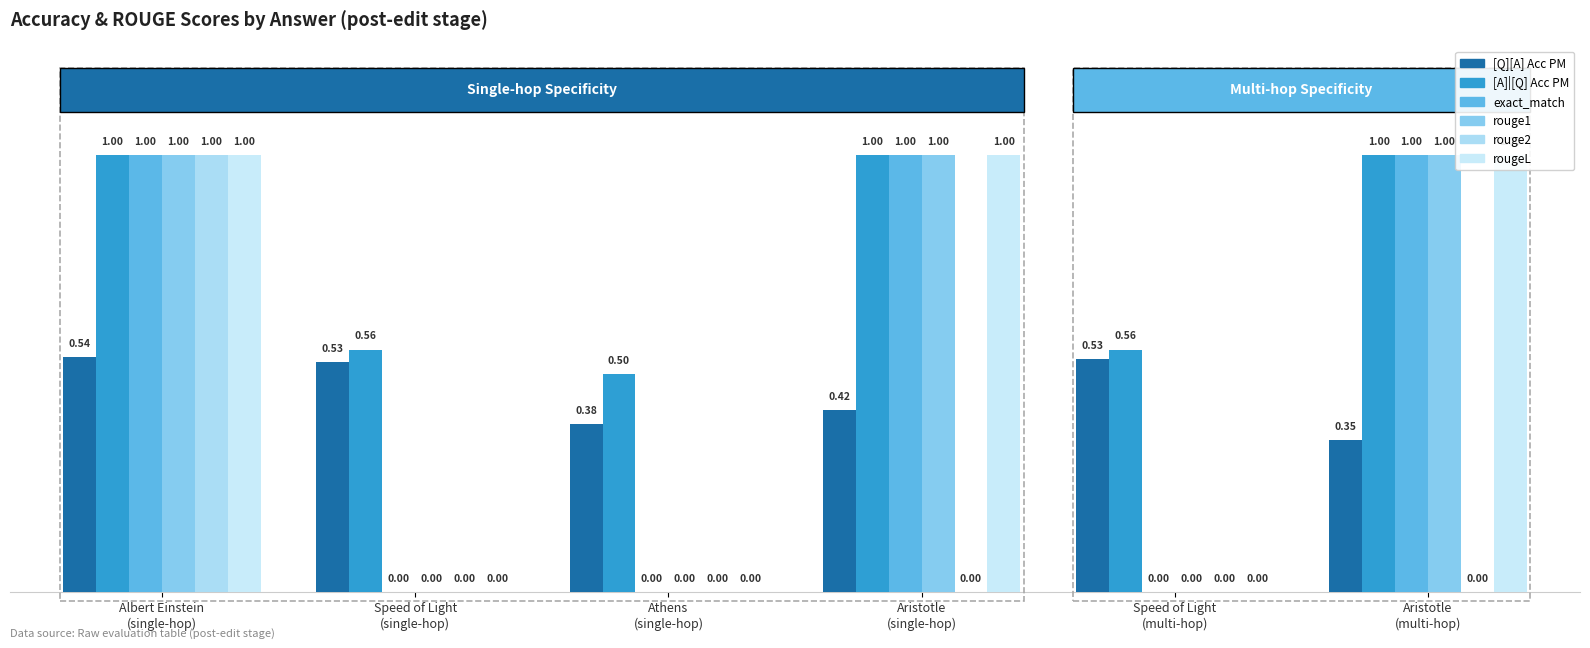

True or false: [A]|[Q] Acc PM has a value of 0.7 at Athens
(single-hop).

False